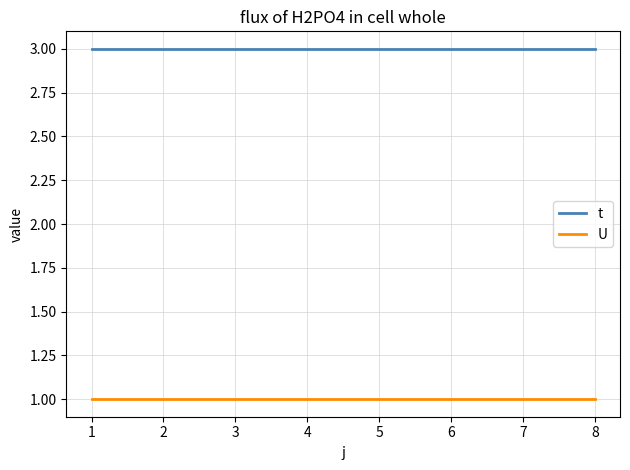

Rank the series by their maximum value, from highest to lowest.

t, U